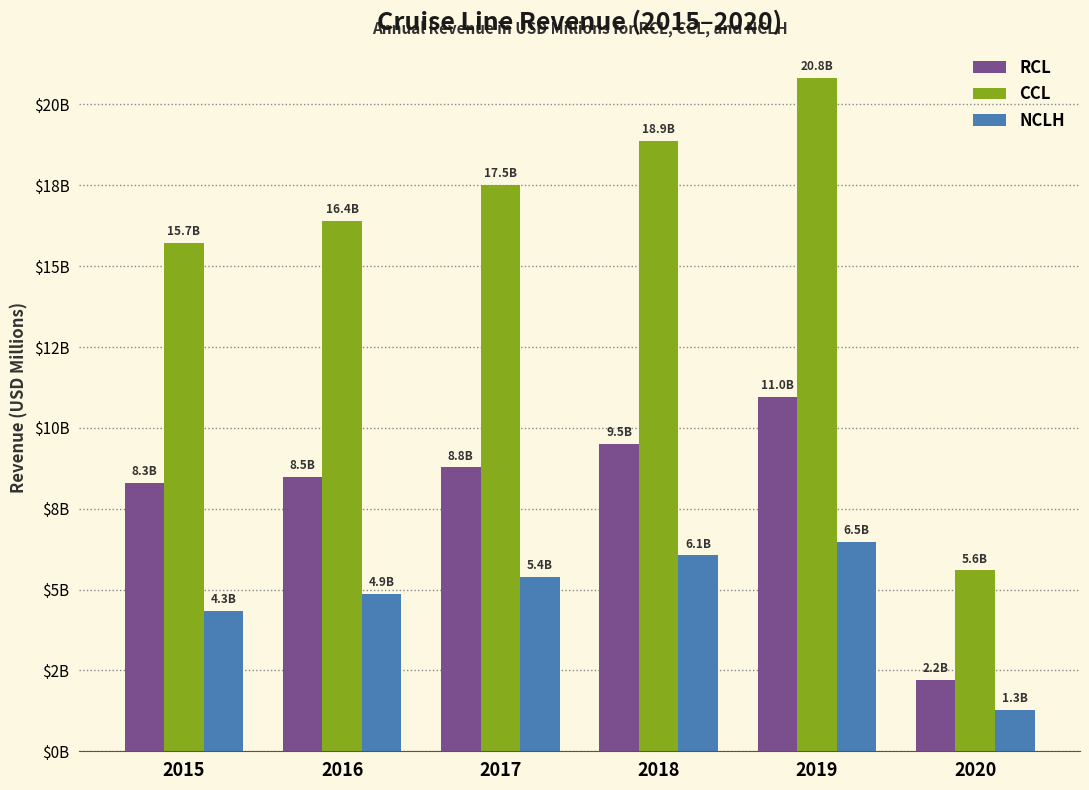

What is the value of the CCL bar at the 2nd from the left?

16389.0